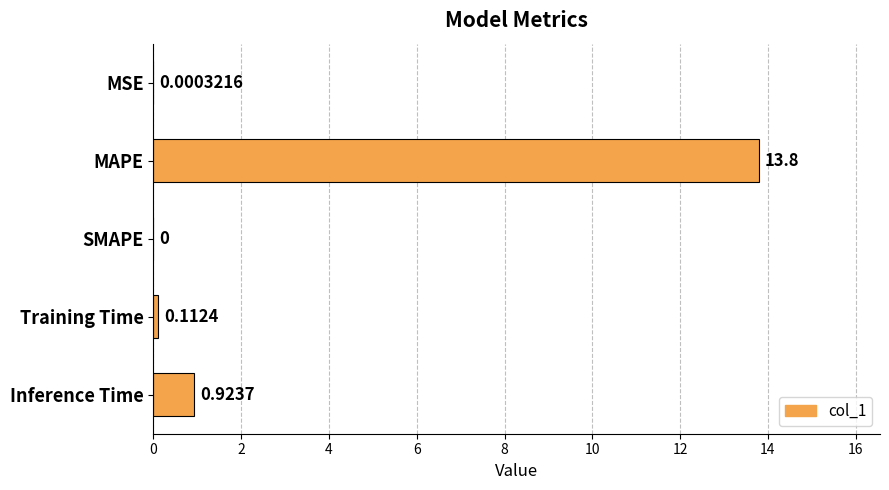

At which label is the value closest to 6?

Inference Time